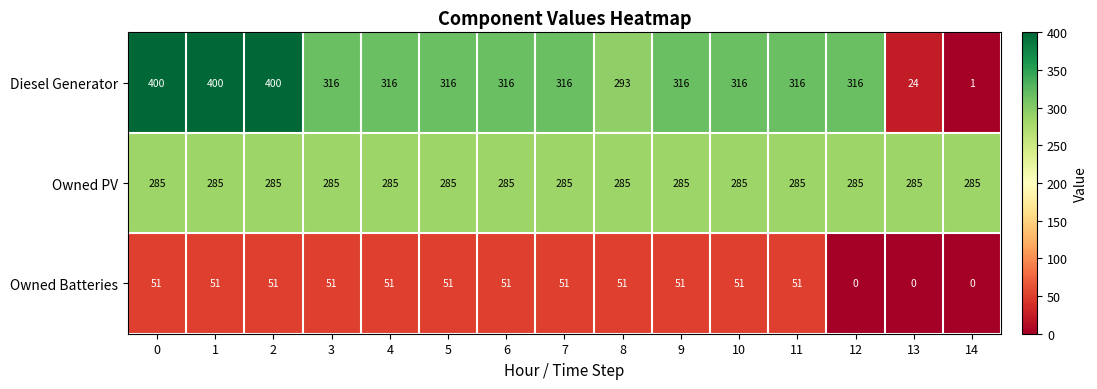

True or false: Owned Batteries has a value of 75 at 10.

False